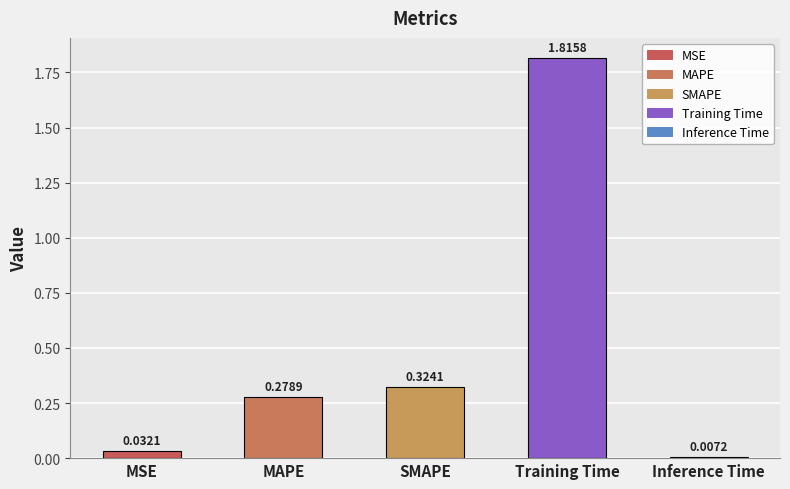

What is the average value?

0.5